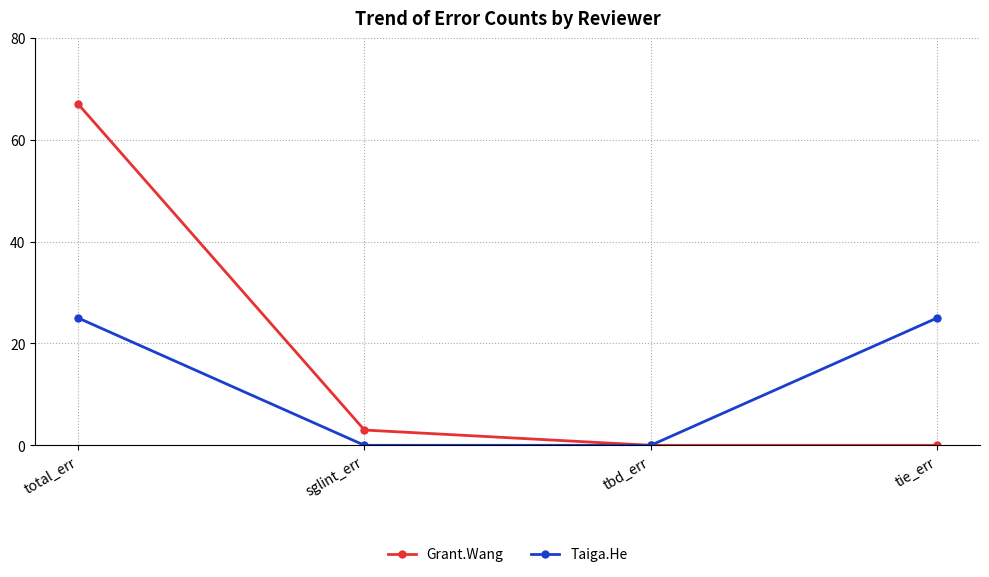

The Taiga.He series shows 25 at tie_err. True or false?

True